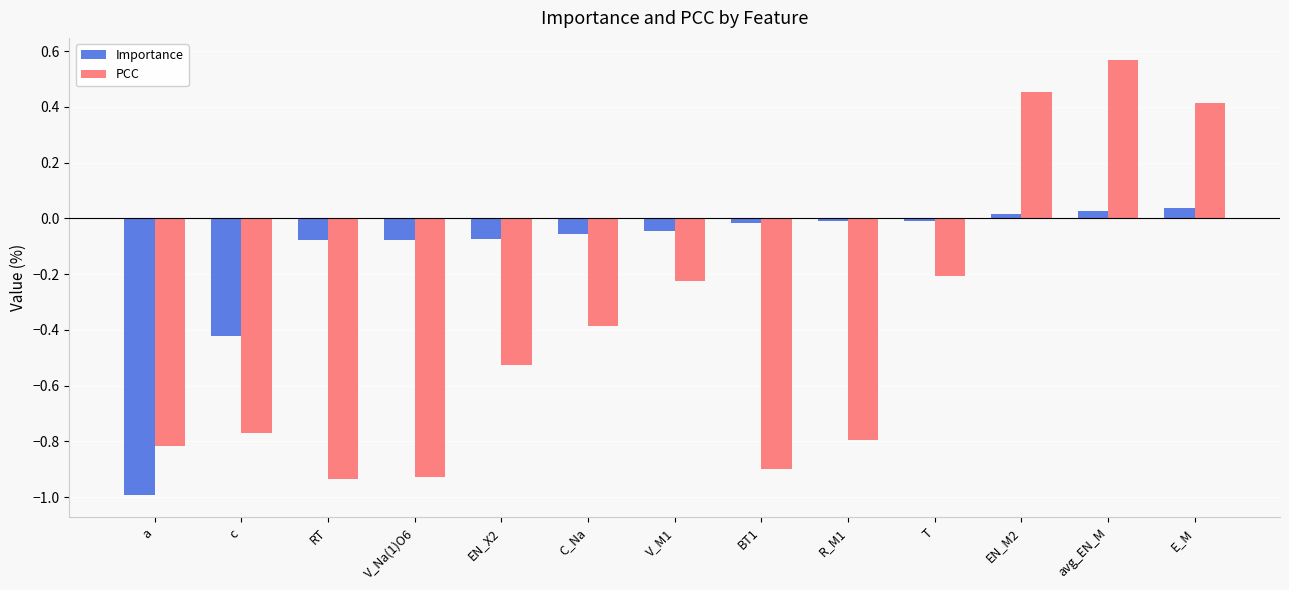

Where does the PCC series first go above 0?

EN_M2